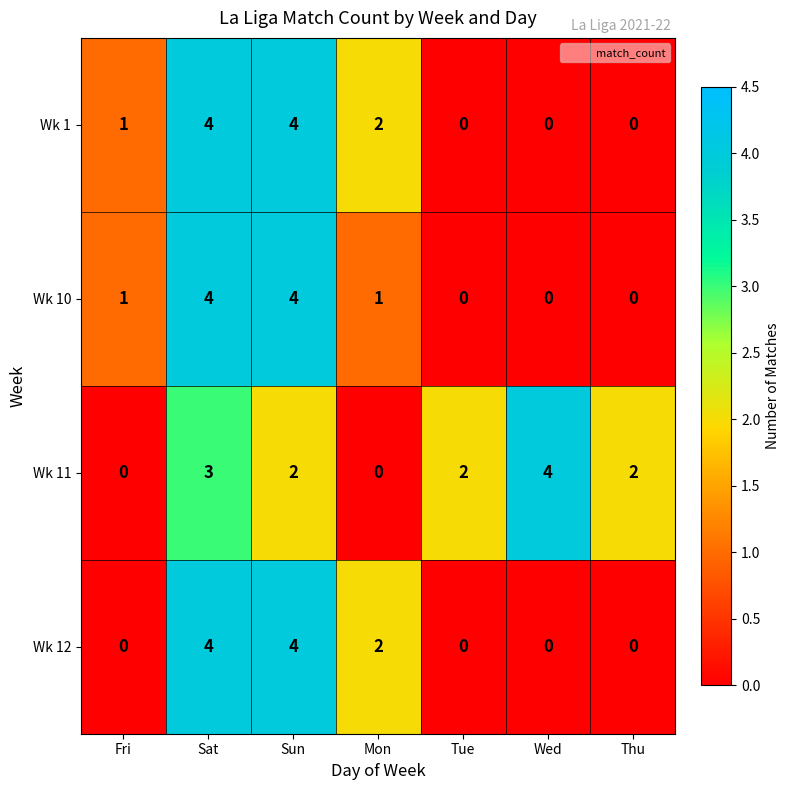

At which label is Wk 1 closest to 2?

Mon